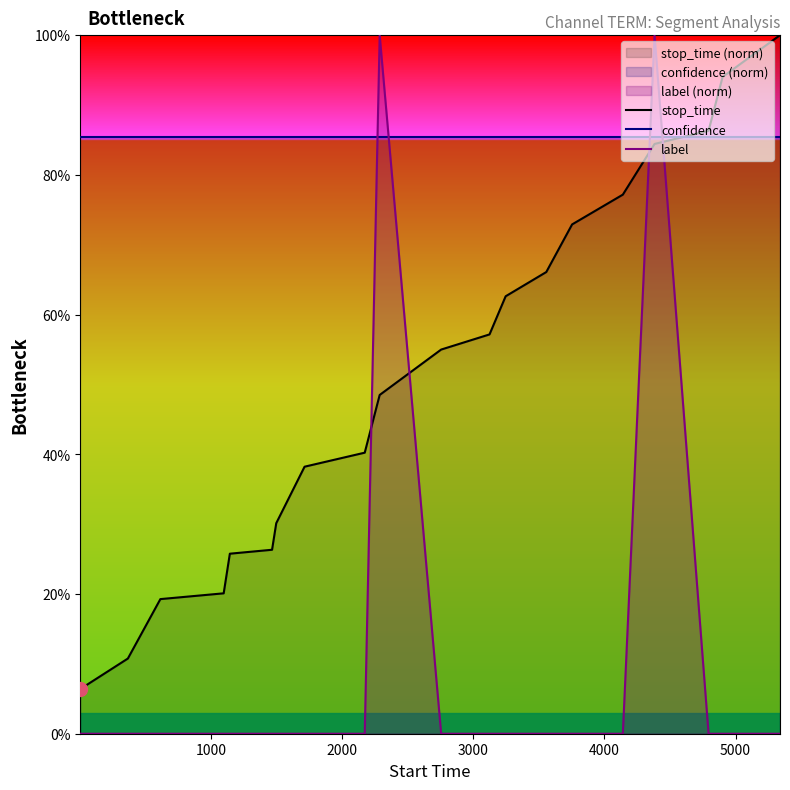

What is the highest value of the stop_time series?

100.0